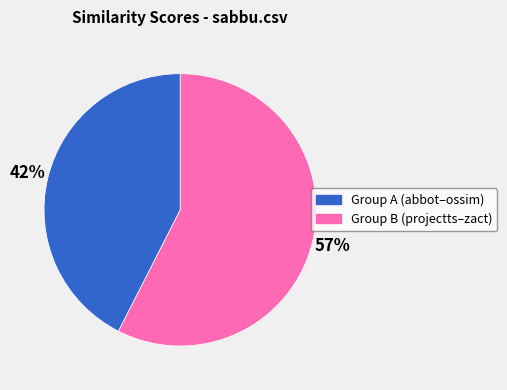

To the nearest percent, what is the average slice percentage?

50%